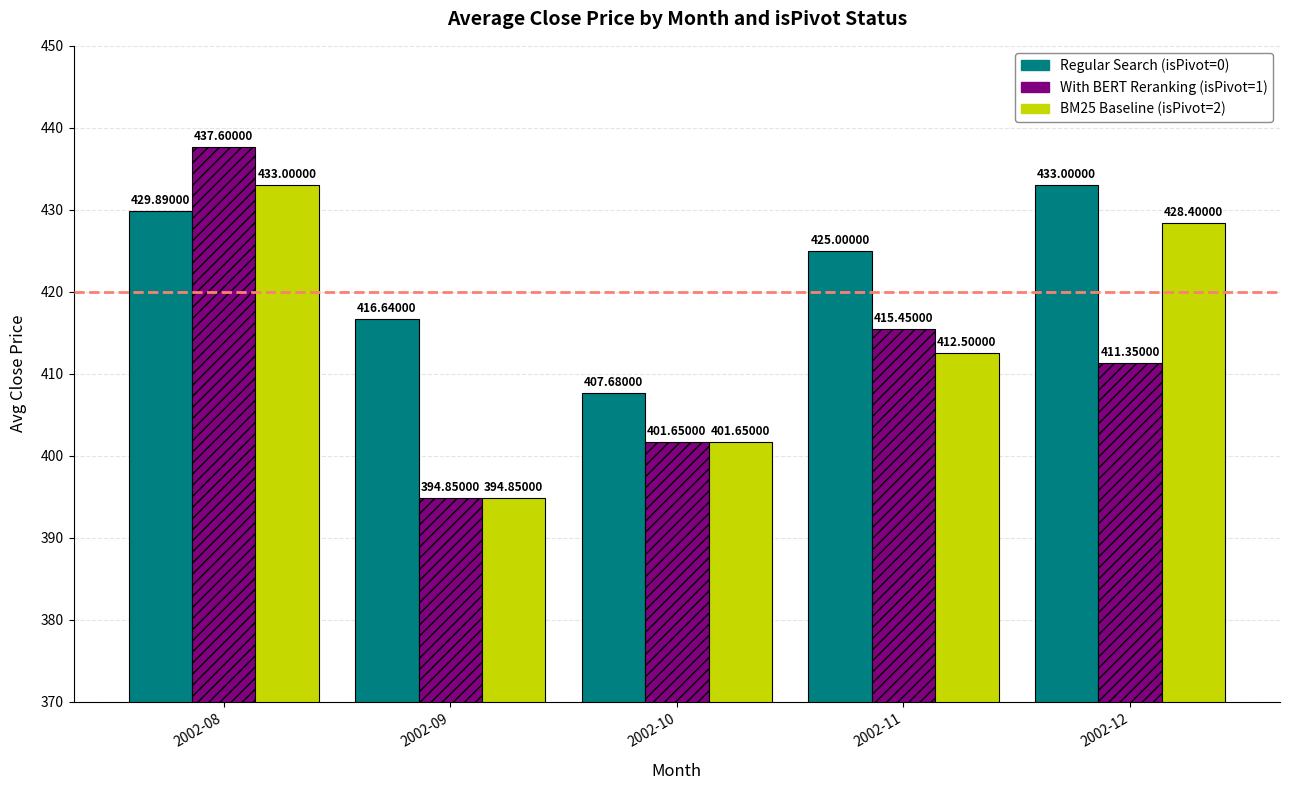

How many series are shown in this chart?

3